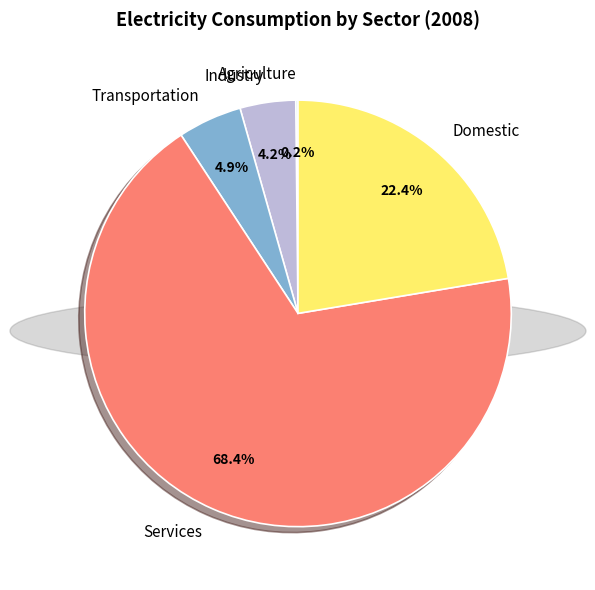

Does any single category account for the majority?

Yes